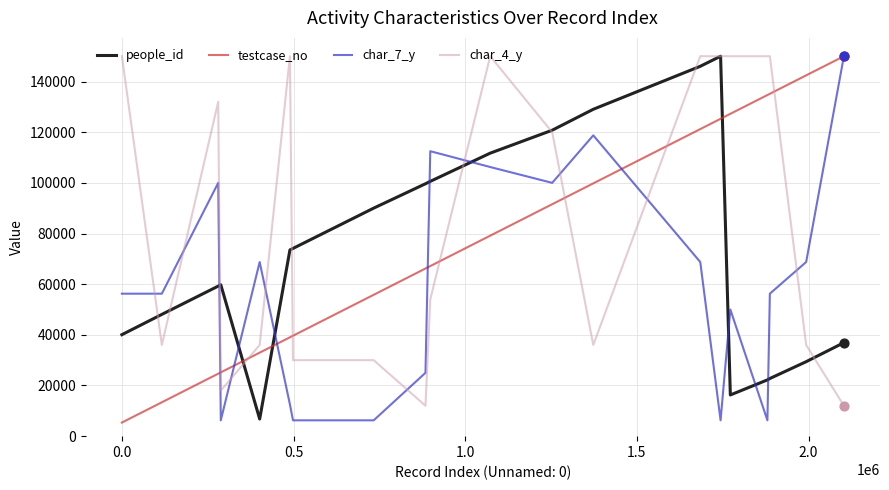

How many times do char_4_y and char_7_y cross each other?

9